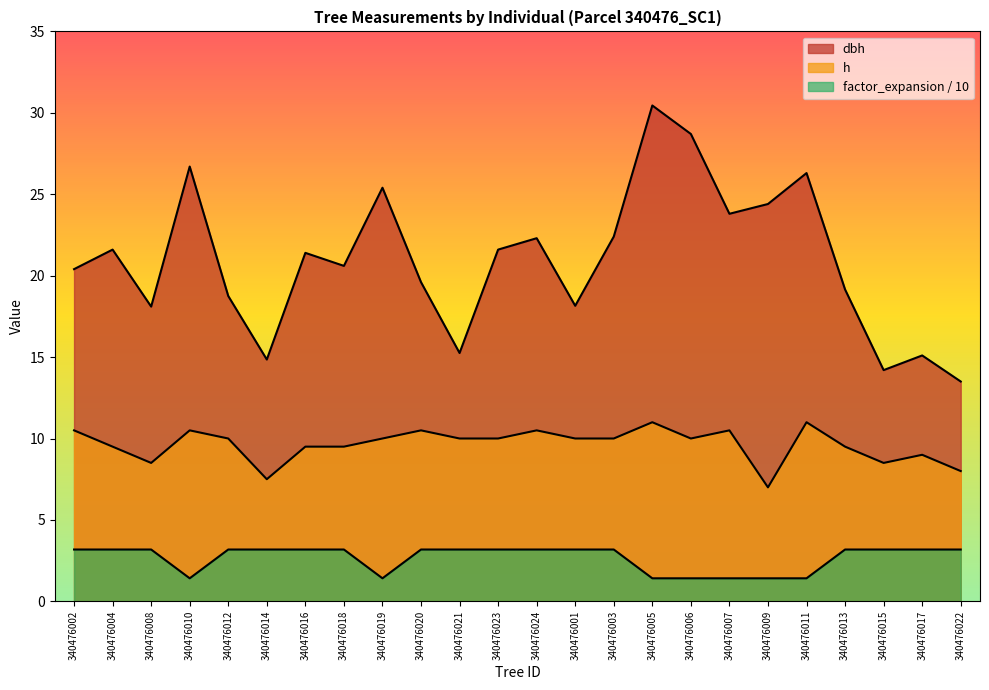

True or false: h and dbh cross at least once.

False